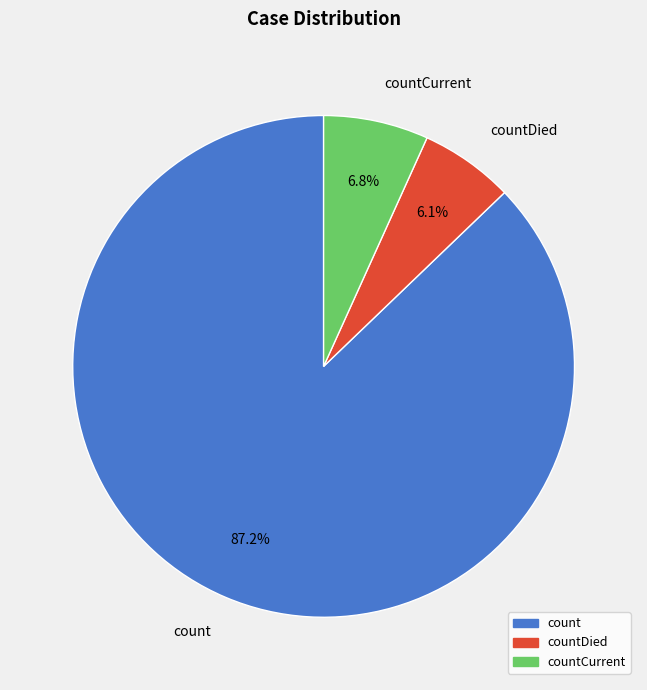

To the nearest percent, what portion does countCurrent represent?

7%